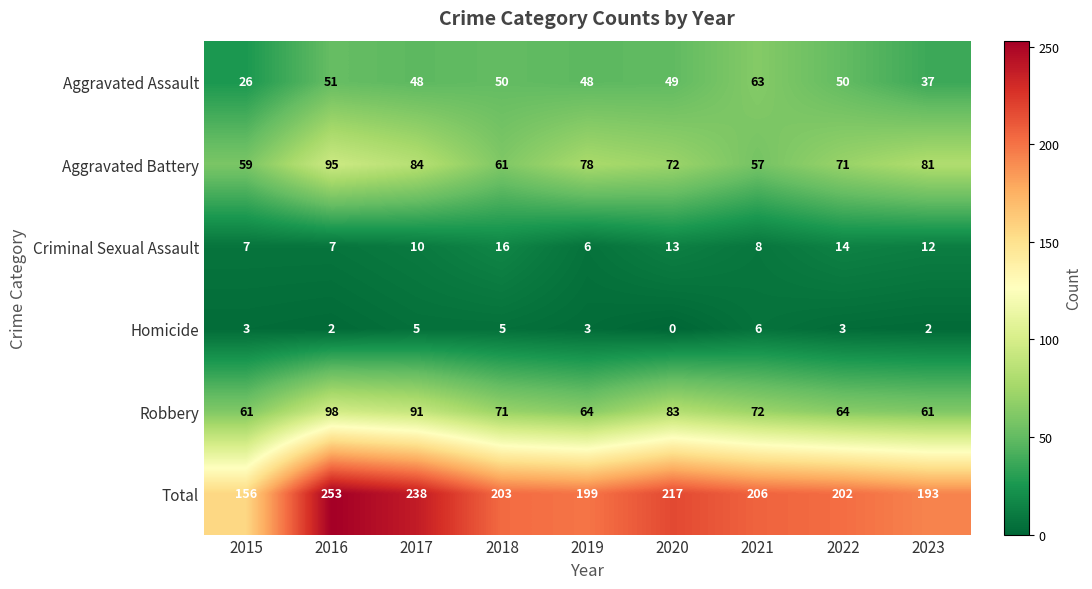

True or false: Homicide has a value of 5 at 2017.

True